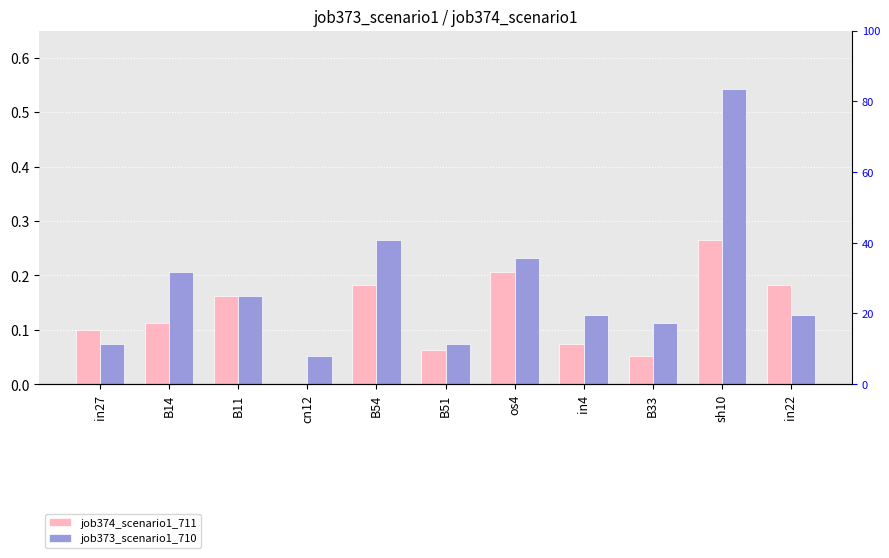

Reading left to right, transcribe all the data shown in this chart.

job374_scenario1_711: 0.1	0.1	0.2	0.0	0.2	0.1	0.2	0.1	0.1	0.3	0.2
job373_scenario1_710: 0.1	0.2	0.2	0.1	0.3	0.1	0.2	0.1	0.1	0.5	0.1